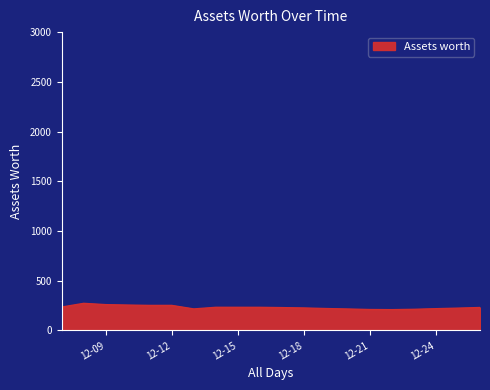

What is the difference between the maximum and minimum values?

63.4